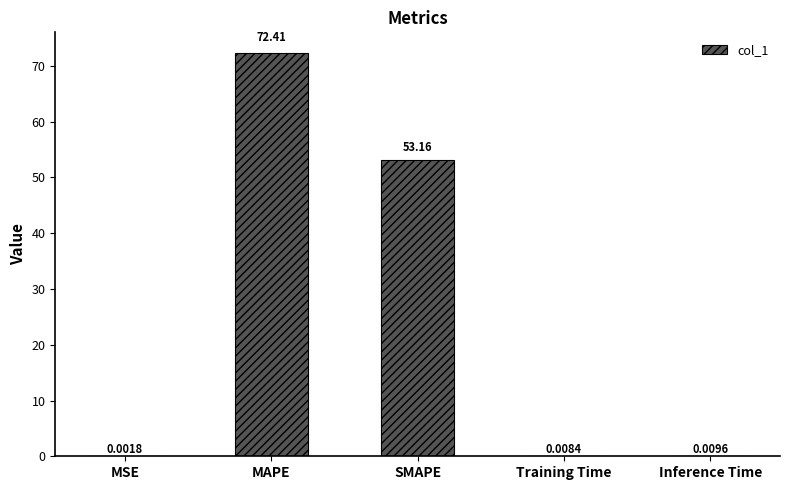

Which category has the highest value across all series?

MAPE